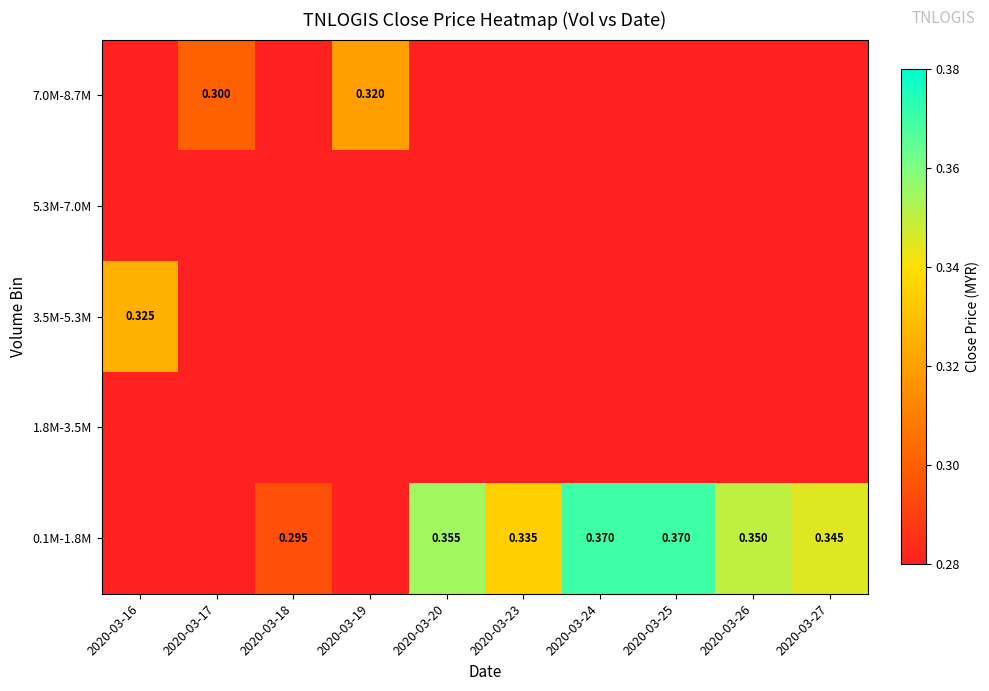

Which category has the highest value across all series?

2020-03-24